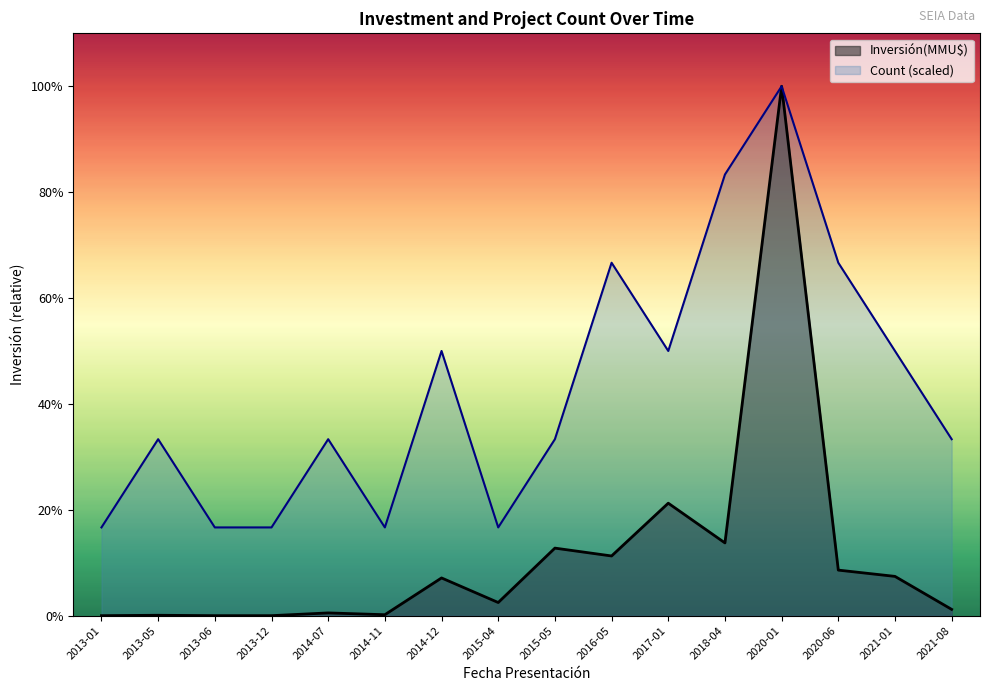

List the labels in order of Count value, largest first.

2020-01, 2018-04, 2016-05, 2020-06, 2014-12, 2017-01, 2021-01, 2013-05, 2014-07, 2015-05, 2021-08, 2013-01, 2013-06, 2013-12, 2014-11, 2015-04